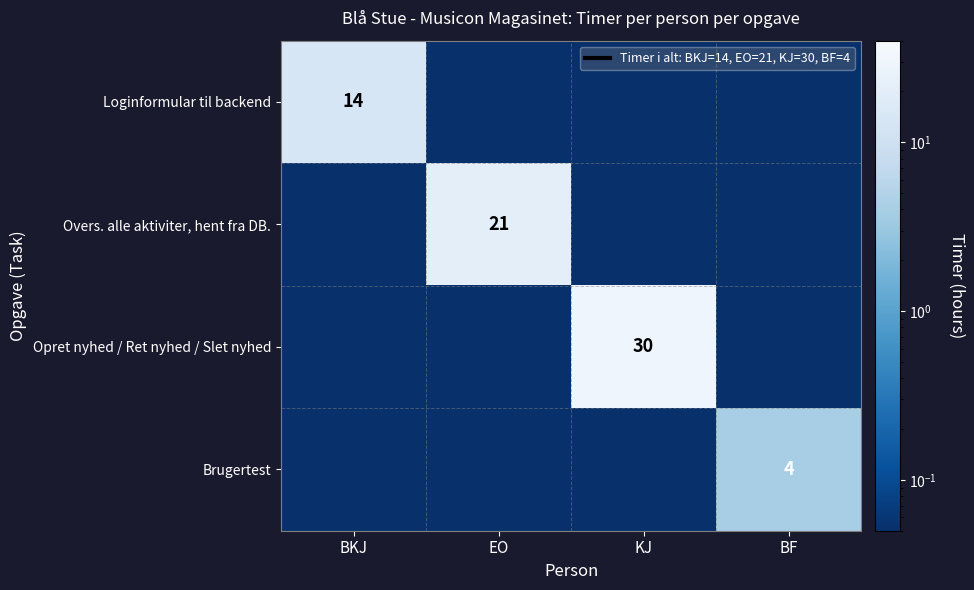

At which category is the sum across all series the highest?

KJ